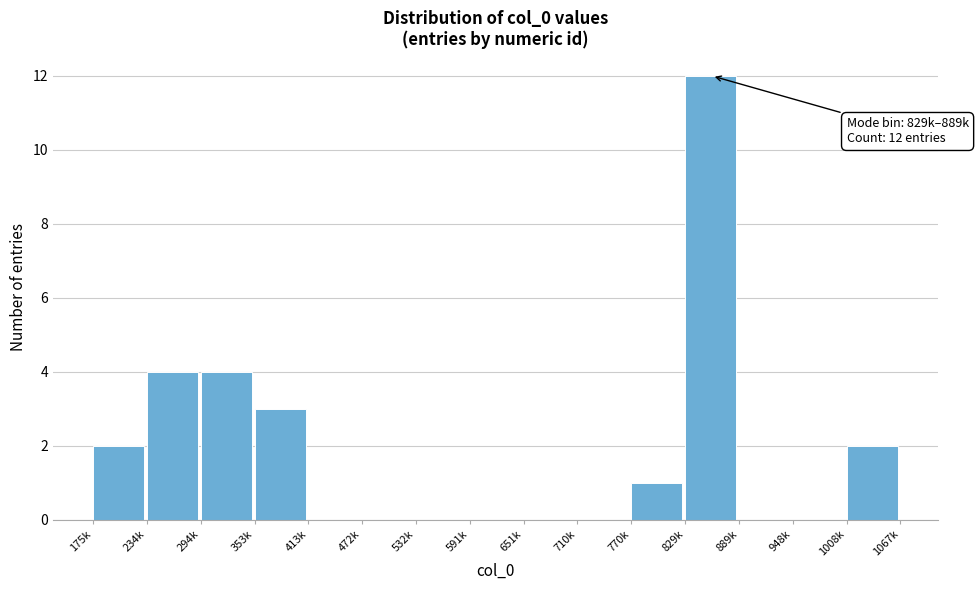

Is it true that the value at 234k is 5?

False